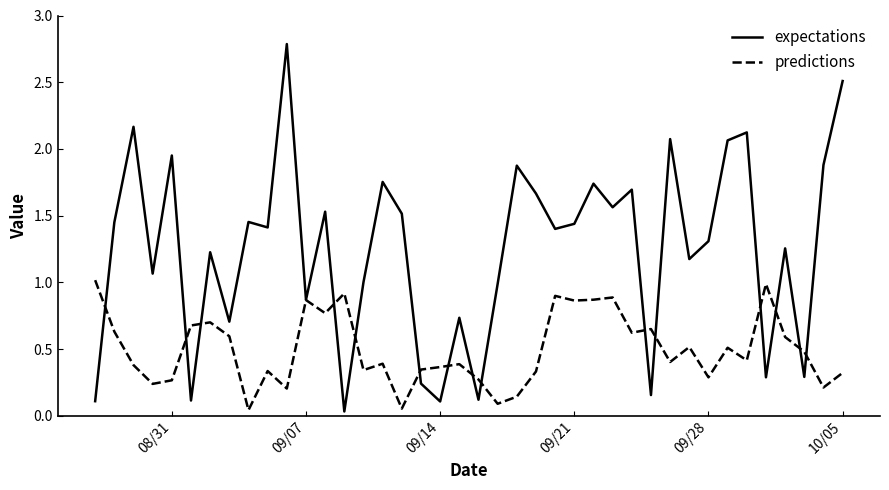

Which series has the largest total across all categories?

expectations